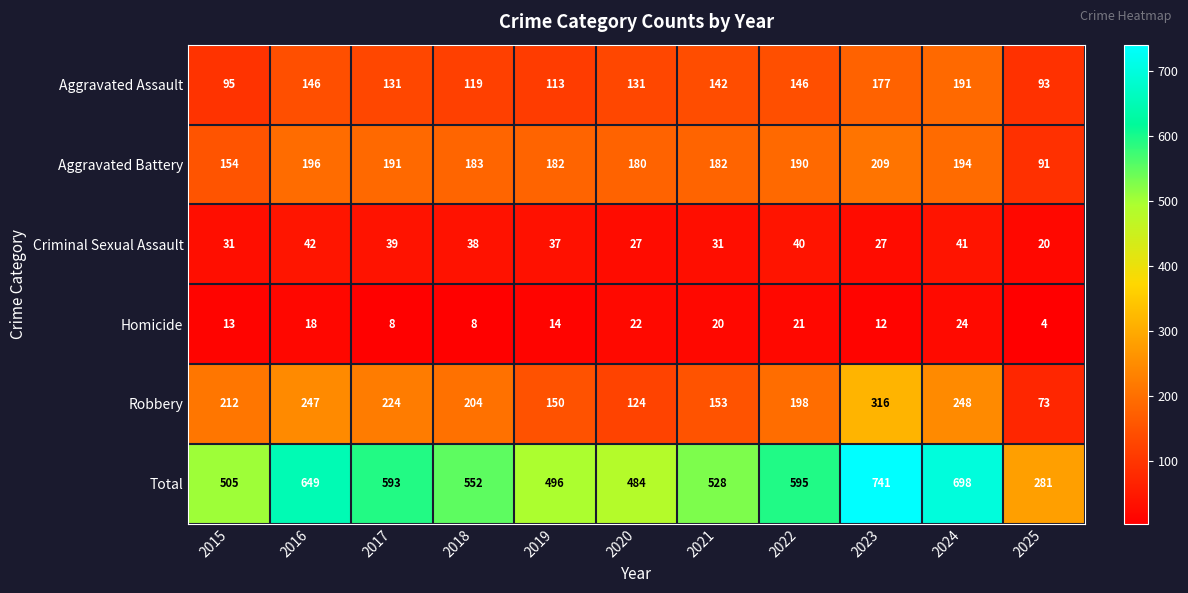

Which category has the highest value across all series?

2023